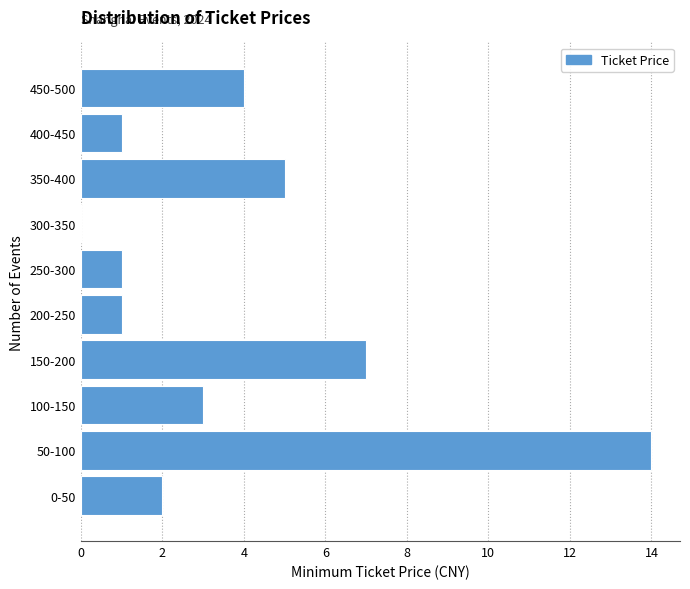

Reading bottom to top, list all the values displayed in this chart.

0-50=2	50-100=14	100-150=3	150-200=7	200-250=1	250-300=1	300-350=0	350-400=5	400-450=1	450-500=4